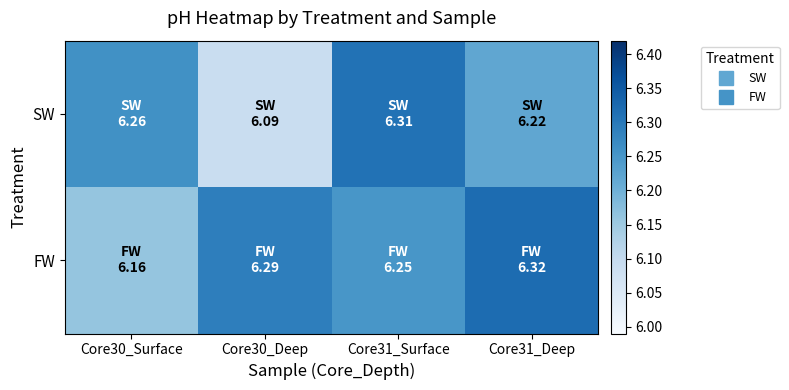

Rank the series at Core31_Deep from highest to lowest value.

FW, SW